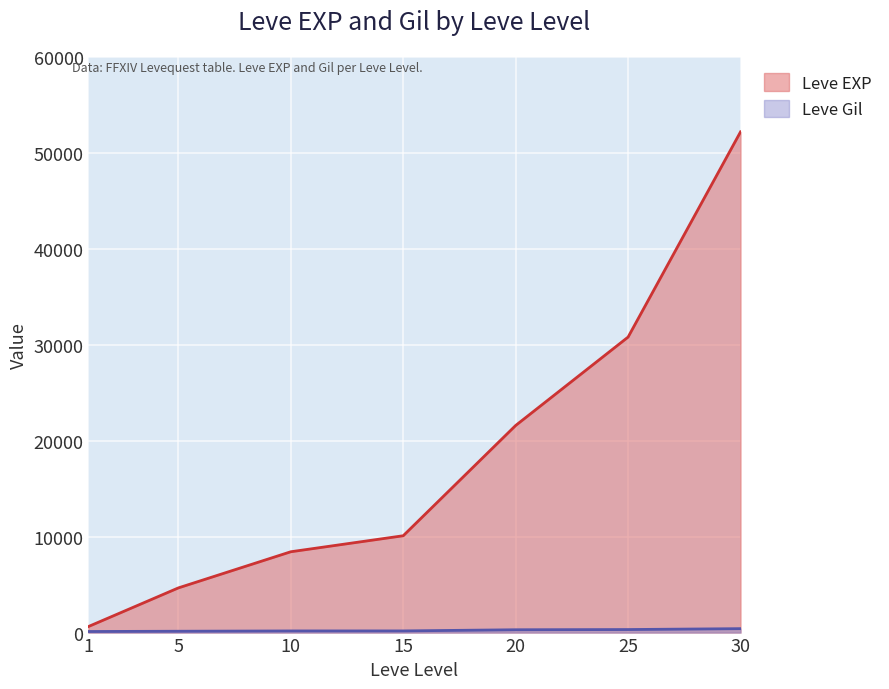

The Leve EXP series shows 8430 at 10. True or false?

True